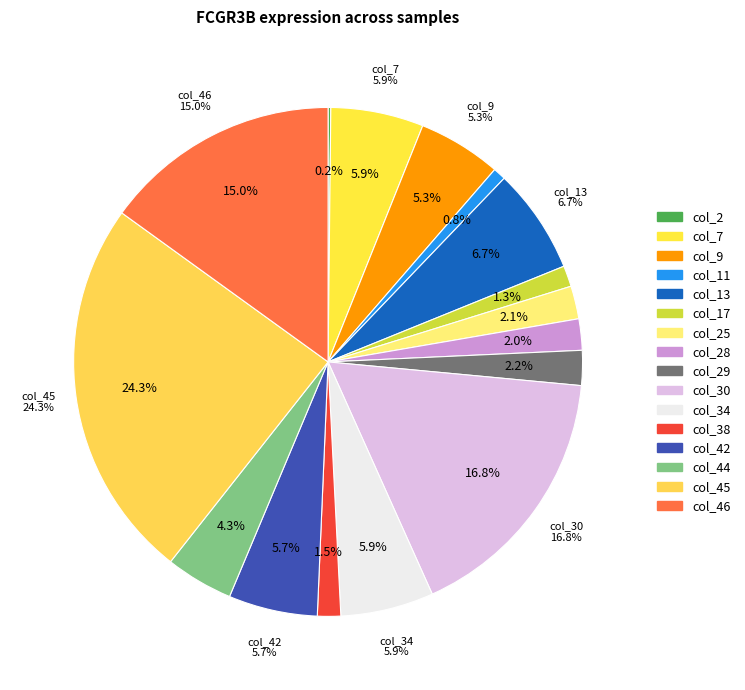

What is the largest slice in the pie chart?

col_45